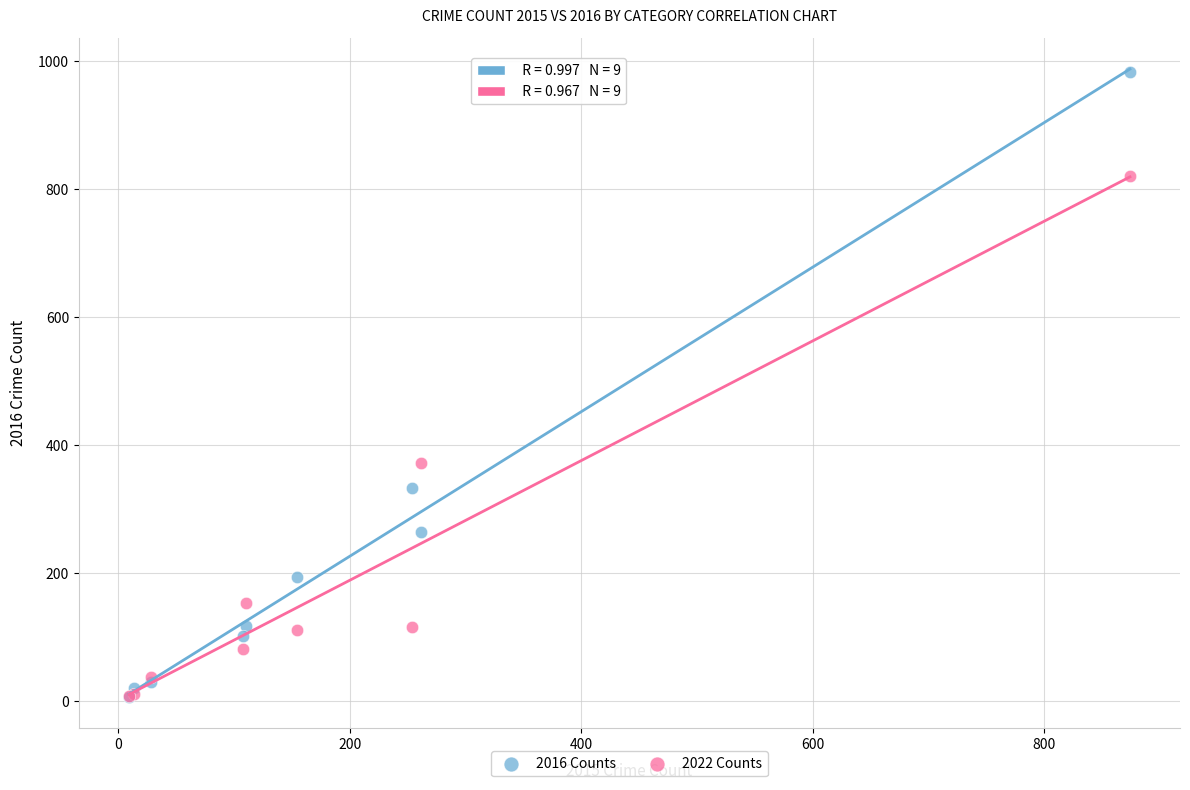

In the 2022 Counts series, what Y value is closest to 414?

373